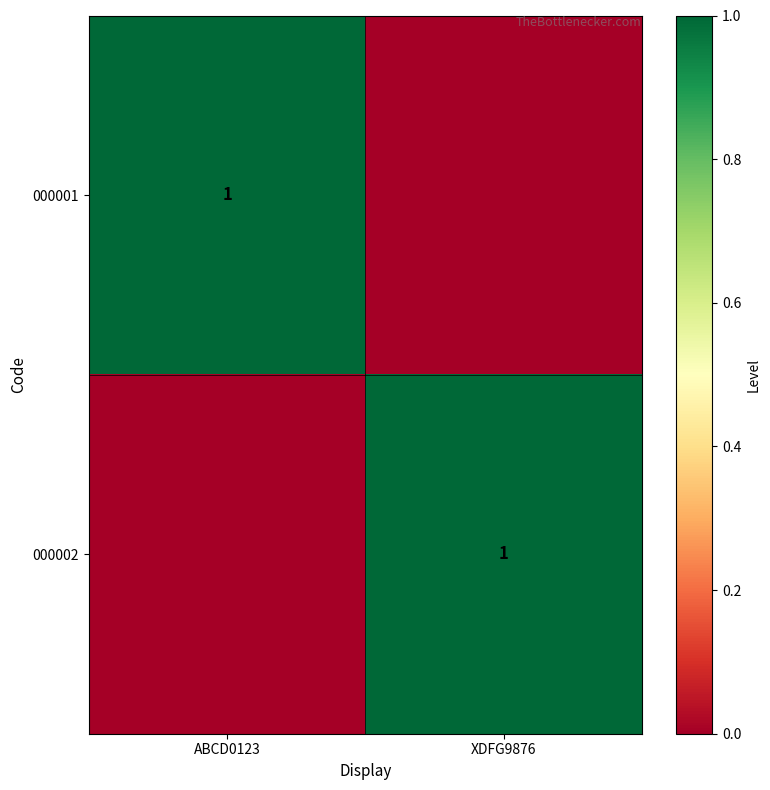

What is the greatest value displayed?

1